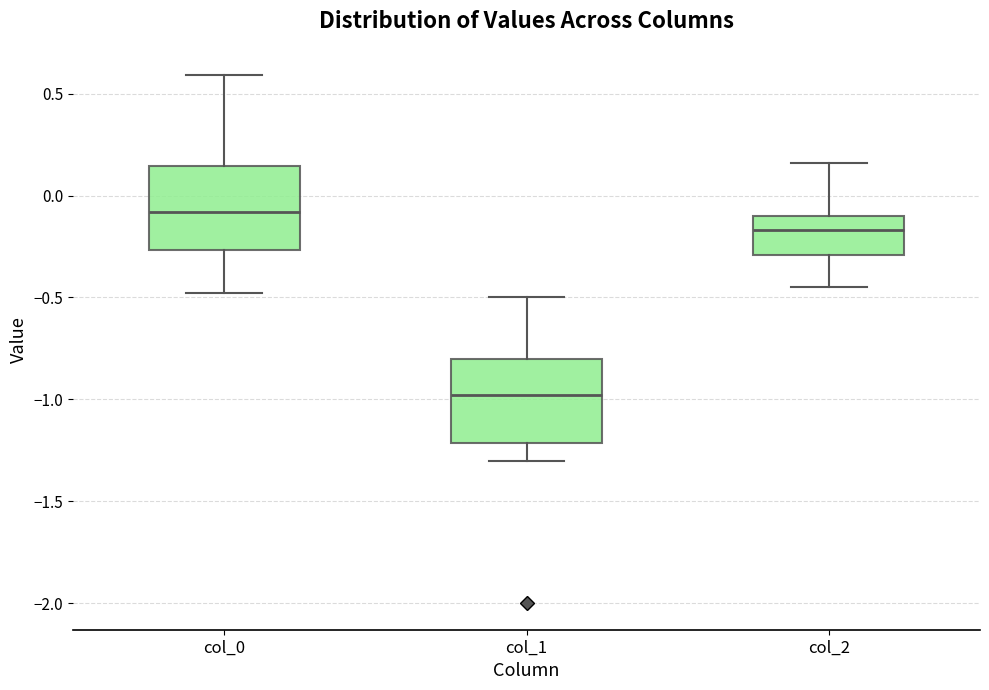

Reading left to right, transcribe this box plot: for each box, give where its median line is, the range the box spans, and where its two whiskers end, as read against the y-axis. The values are not printed on the chart, so give them approximately, as read against the axis.

col_0: median -0.10, box -0.25 to 0.15, whiskers -0.50 to 0.60
col_1: median -1.00, box -1.20 to -0.80, whiskers -1.30 to -0.50
col_2: median -0.15, box -0.30 to -0.10, whiskers -0.45 to 0.15